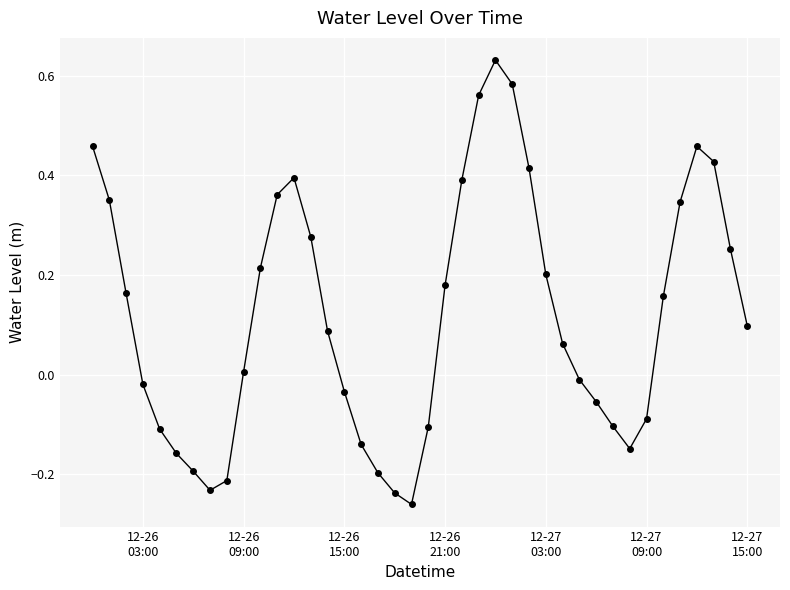

True or false: the data has more than 1 interior local peaks.

True